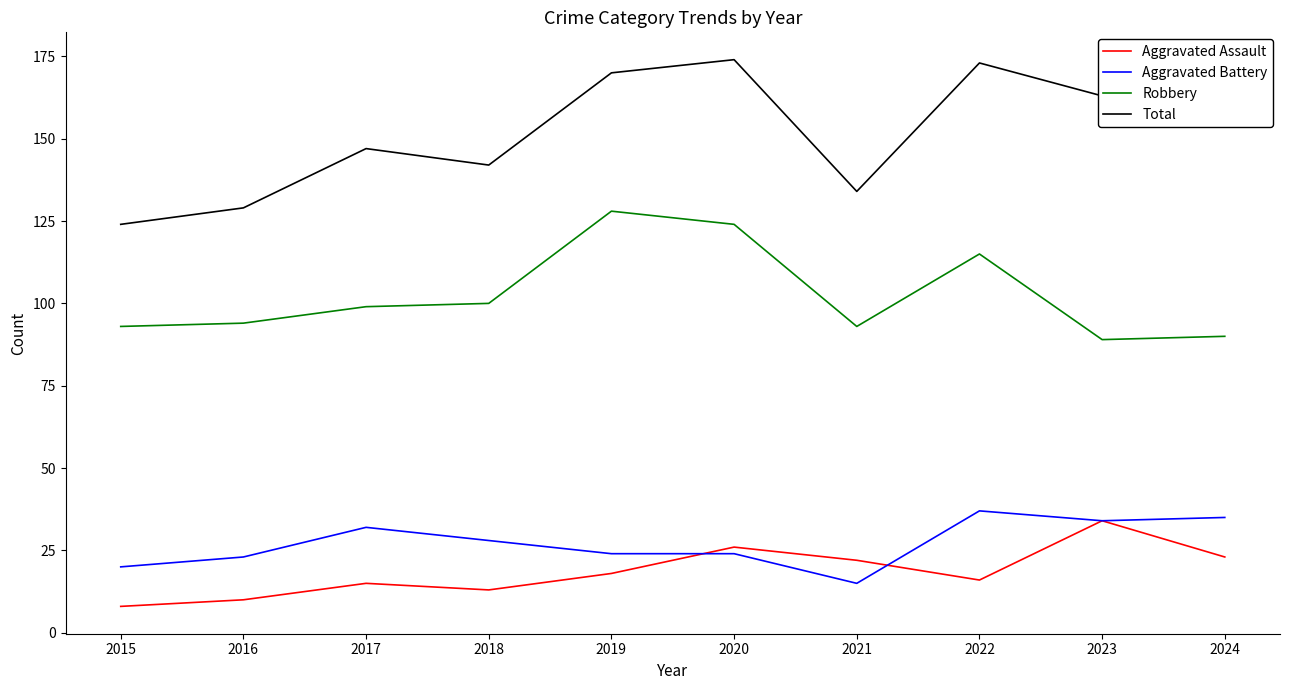

What is the maximum value for Aggravated Assault?

34